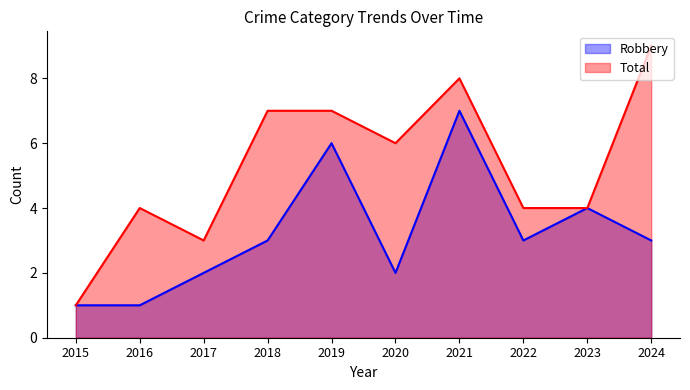

Which series has the widest spread of values?

Total